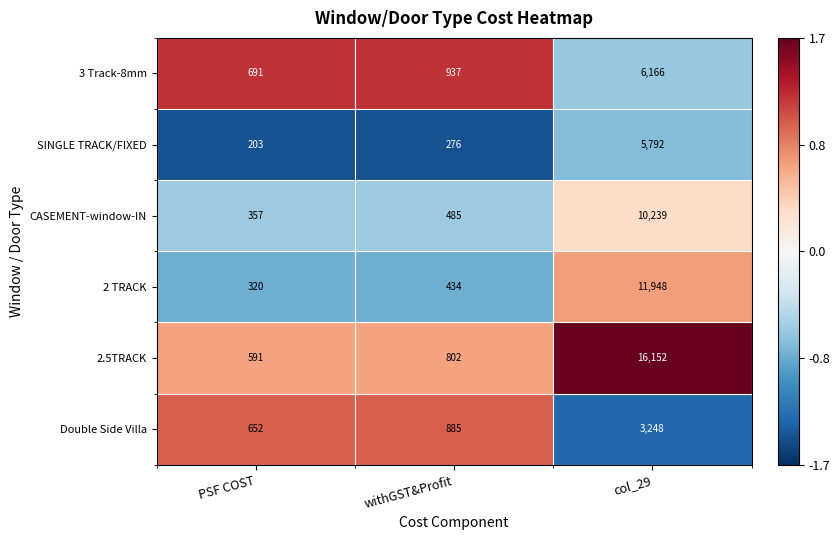

Reading right to left, what are all the values shown in this chart?

3 Track-8mm: col_29=6166	withGST&Profit=937	PSF COST=691
SINGLE TRACK/FIXED: col_29=5792	withGST&Profit=276	PSF COST=203
CASEMENT-window-IN: col_29=10239	withGST&Profit=485	PSF COST=357
2 TRACK: col_29=11948	withGST&Profit=434	PSF COST=320
2.5TRACK: col_29=16152	withGST&Profit=802	PSF COST=591
Double Side Villa: col_29=3248	withGST&Profit=885	PSF COST=652